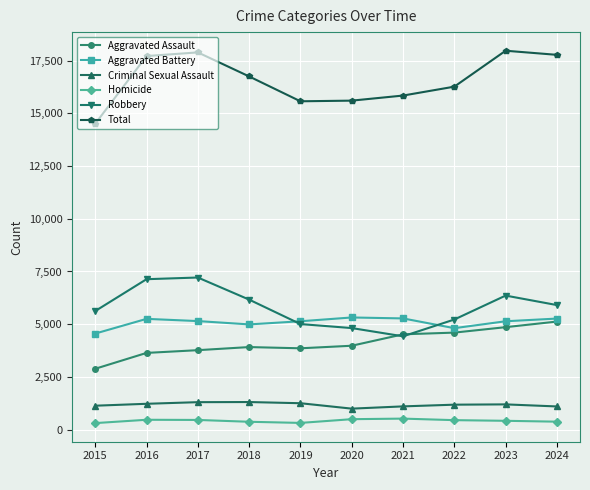

What is the value of the Total point at the 4th from the left?

16751